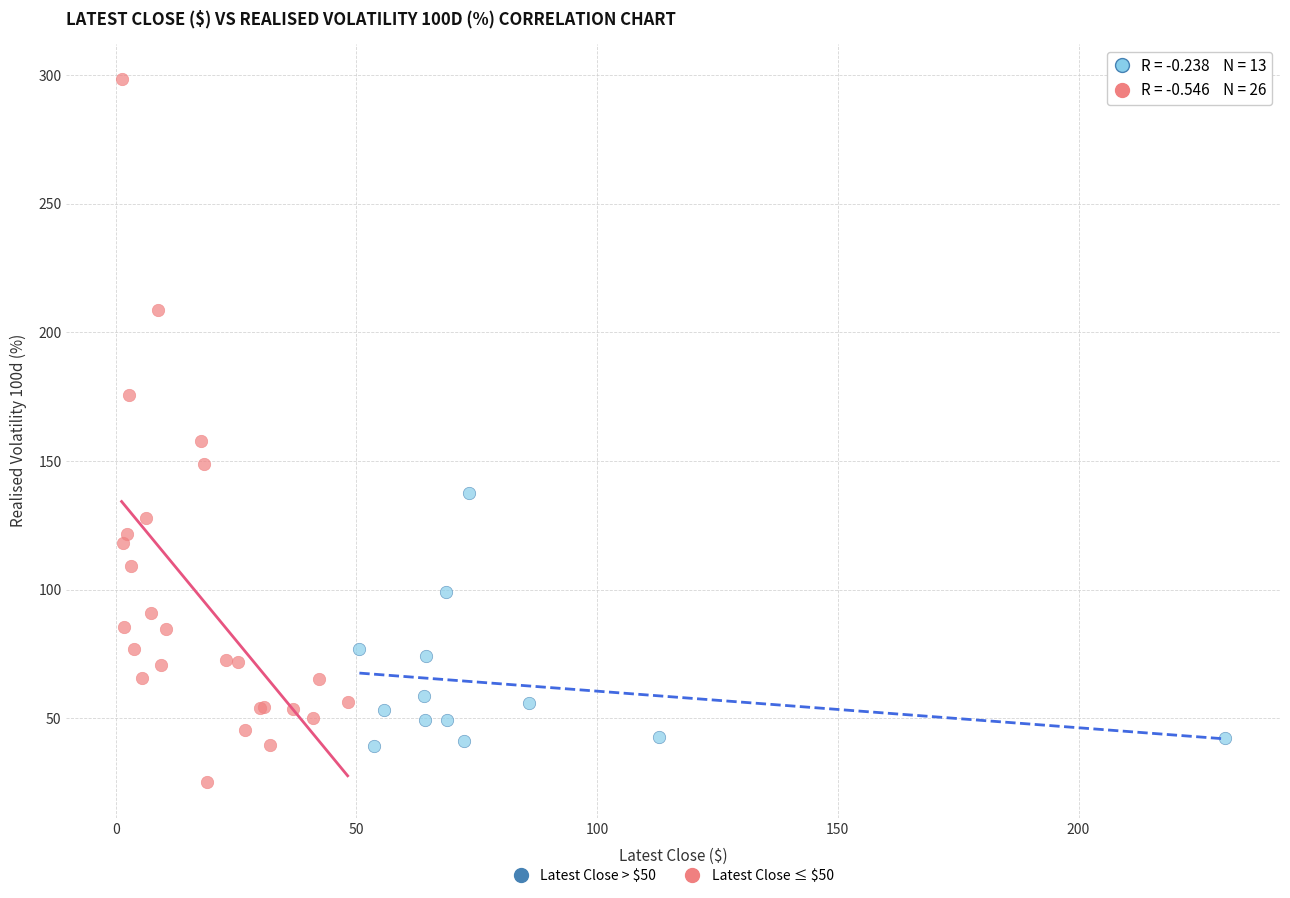

Which series reaches the maximum Y coordinate?

Latest Close ≤ $50